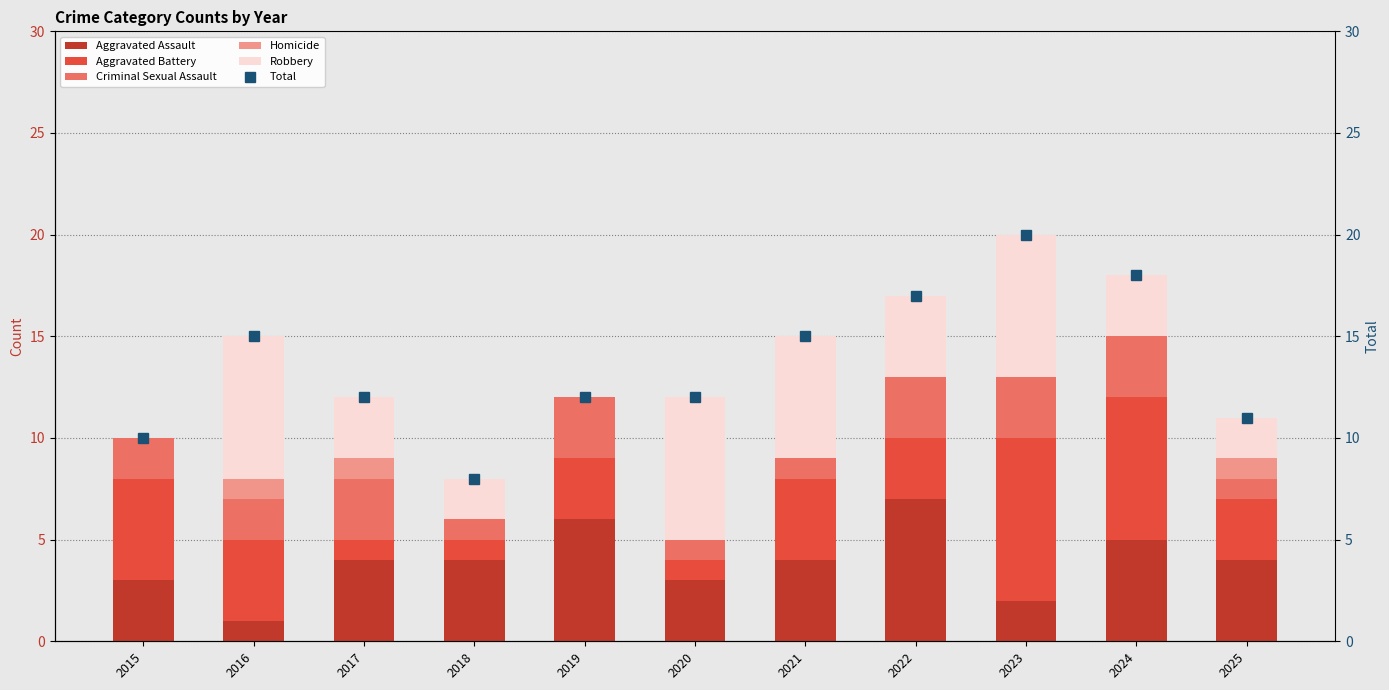

The value of Homicide at 2021 is 1. True or false?

False